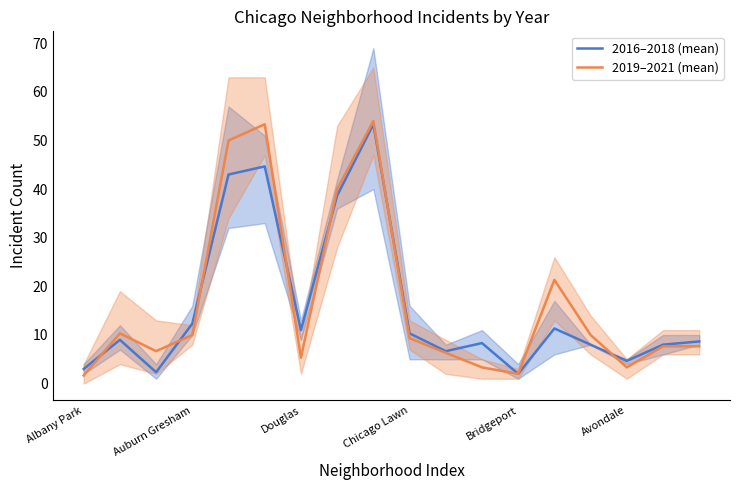

What is the highest value of the 2016–2018 (mean) series?

53.3